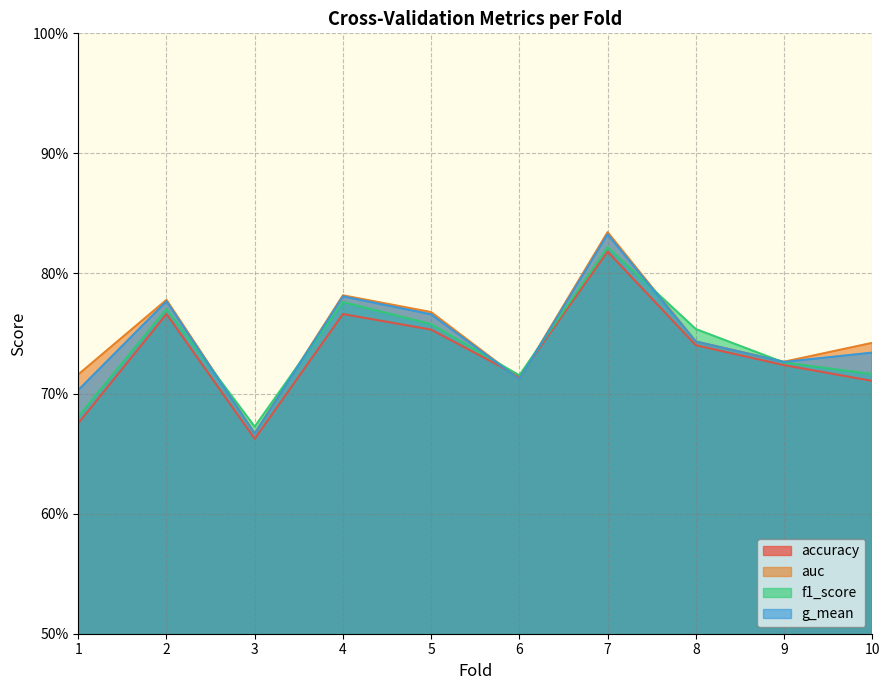

Which series ends up on top after the final intersection of g_mean and f1_score?

g_mean